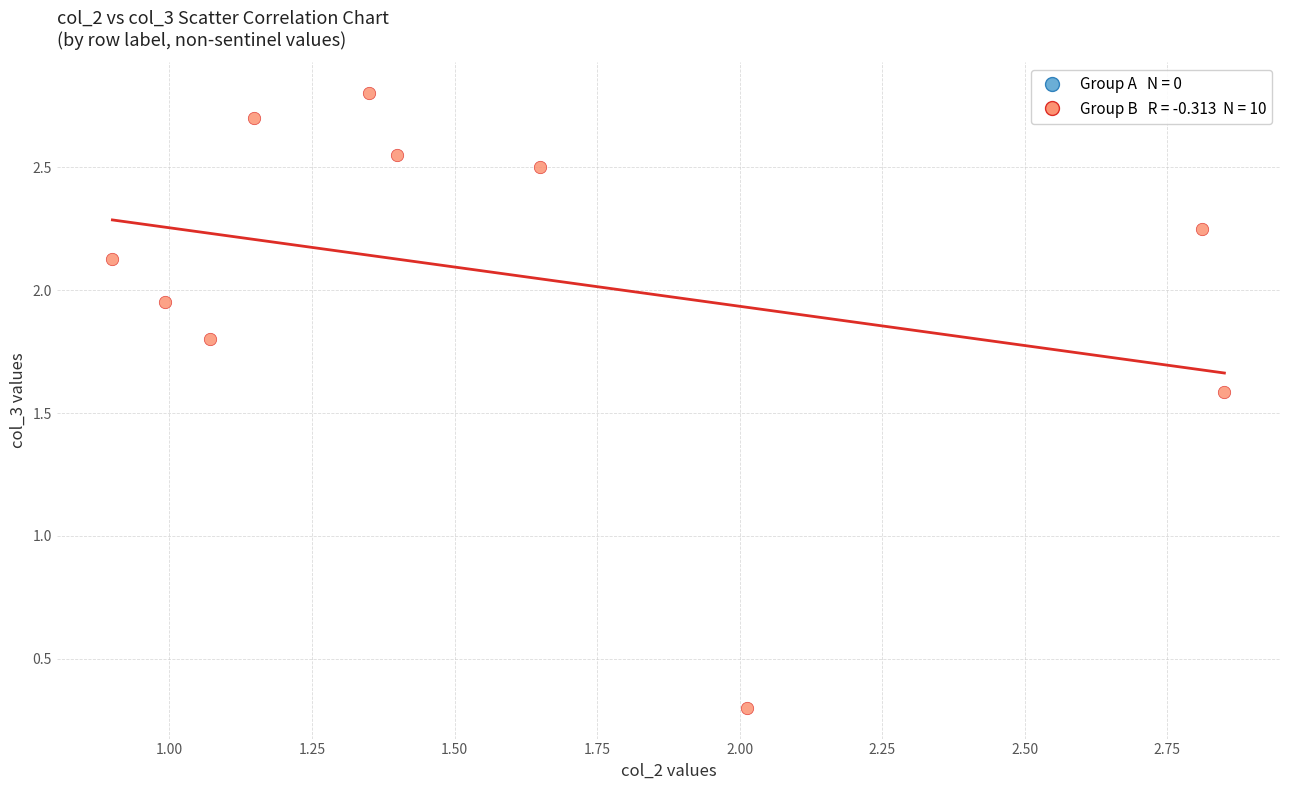

What is the range of X values (max minus min)?

2.0